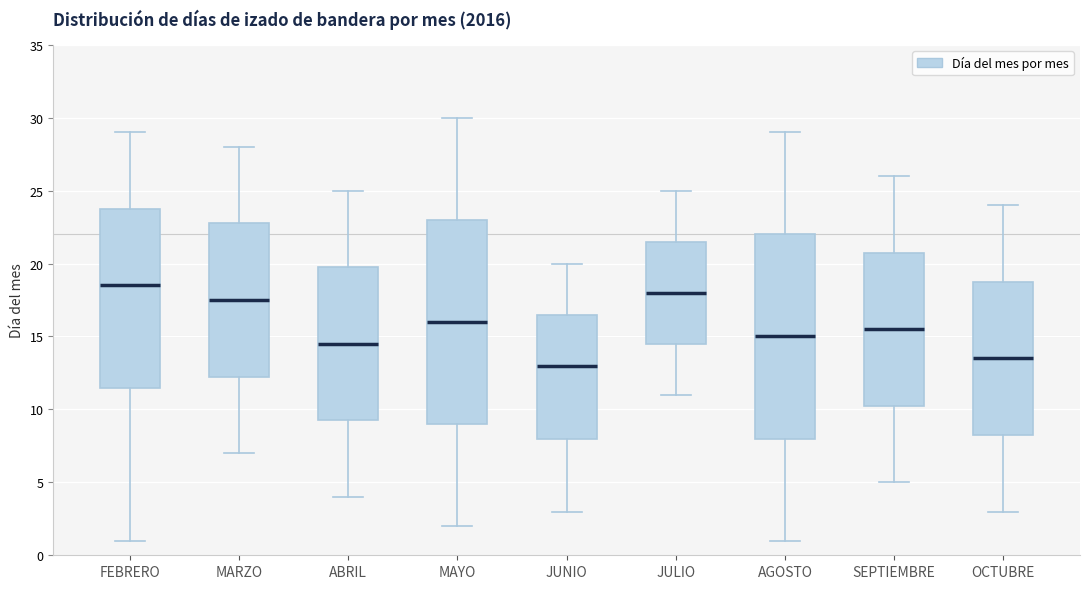

Where does the lower whisker of the box for OCTUBRE end on the y-axis? The values are not printed on the chart, so give them approximately, as read against the axis.

3.0